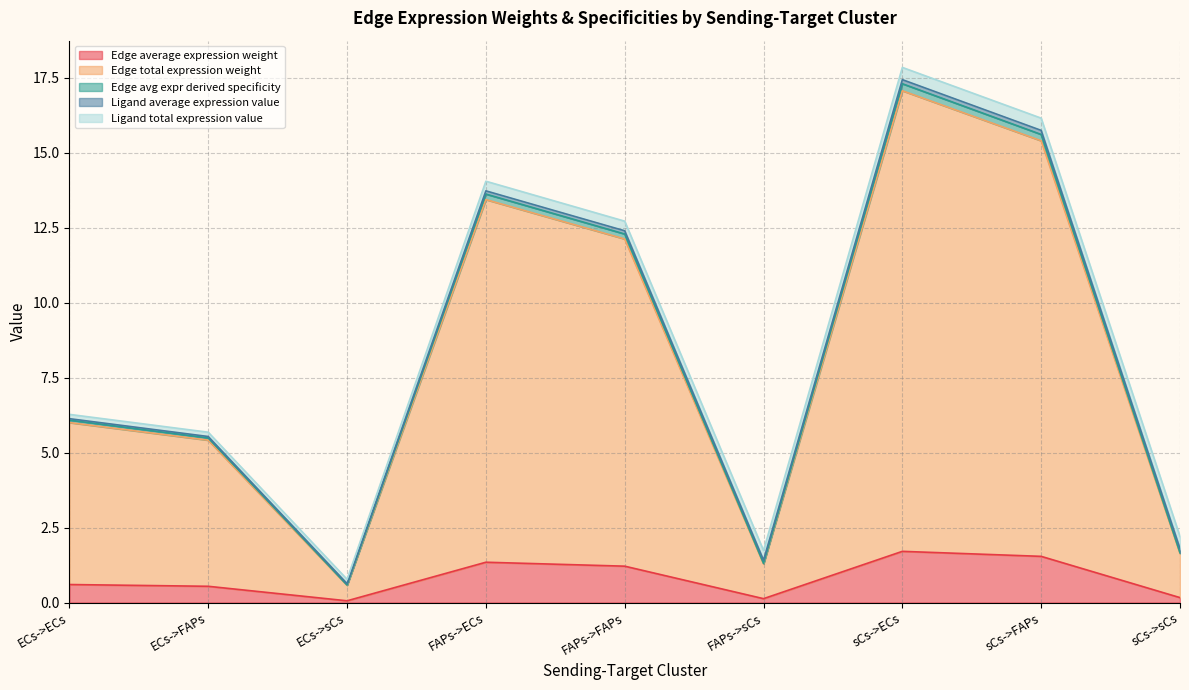

Is it true that Edge total expression weight equals 2.7 at sCs->sCs?

False